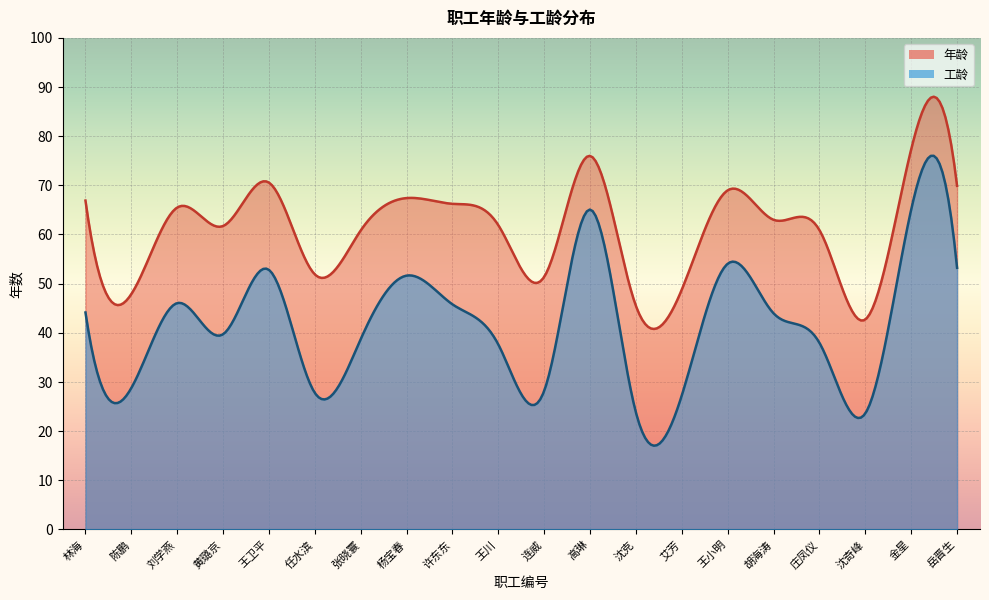

At which label does 年龄 first exceed 62?

林海